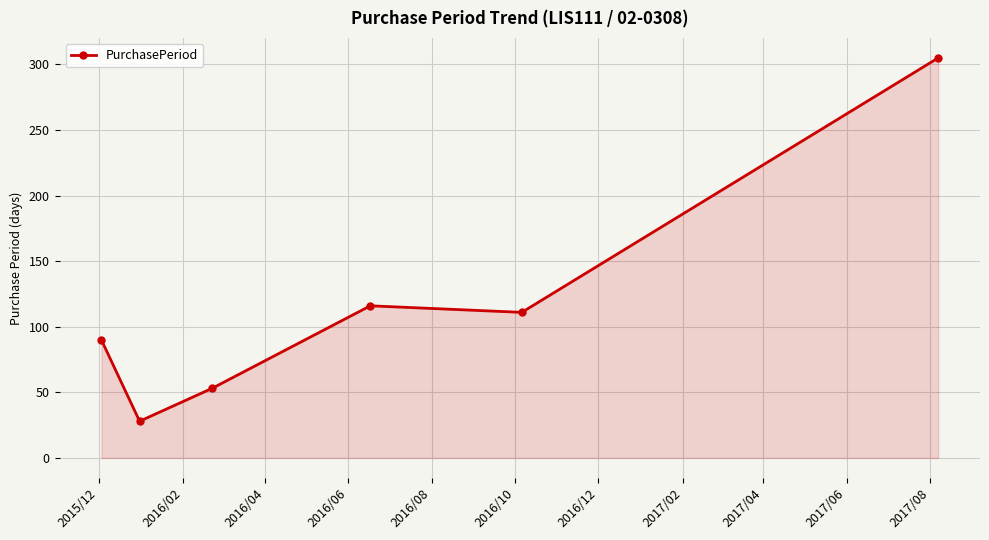

Reading left to right, extract all data points from this chart.

90	28	53	116	111	305